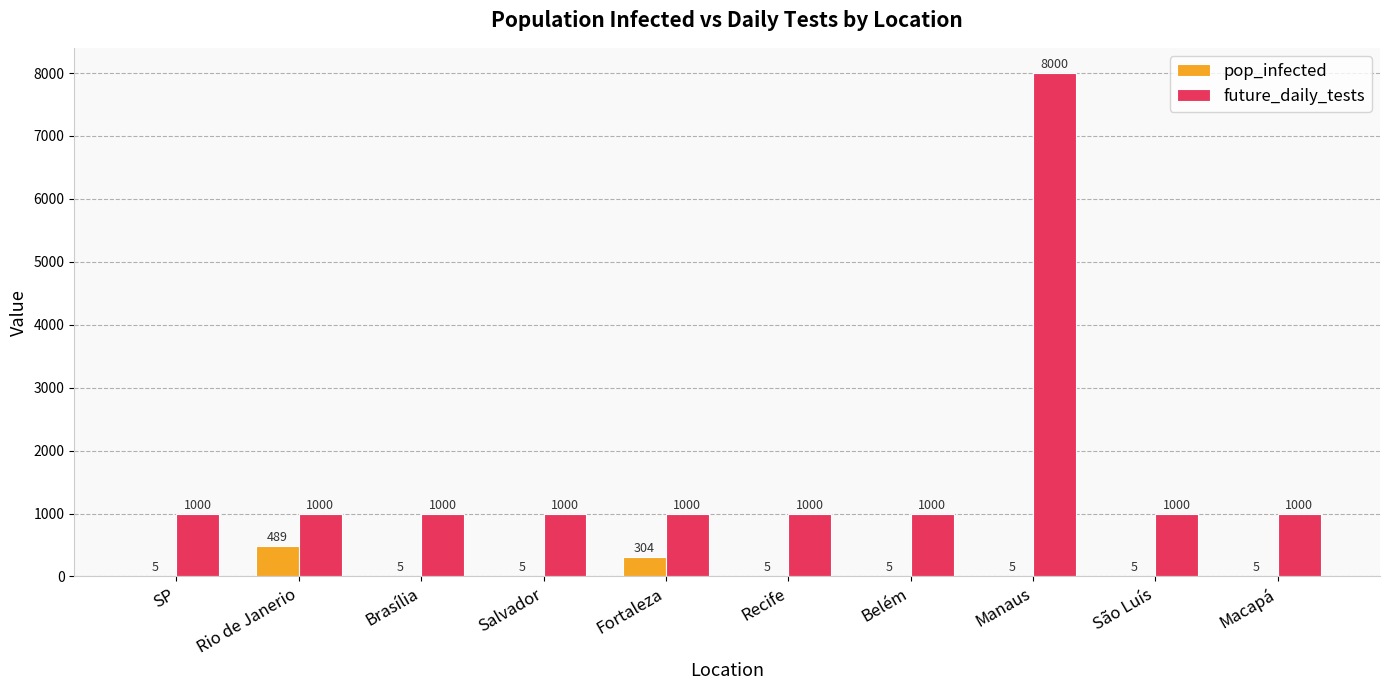

Between Brasília and Fortaleza, which series saw the biggest shift?

pop_infected